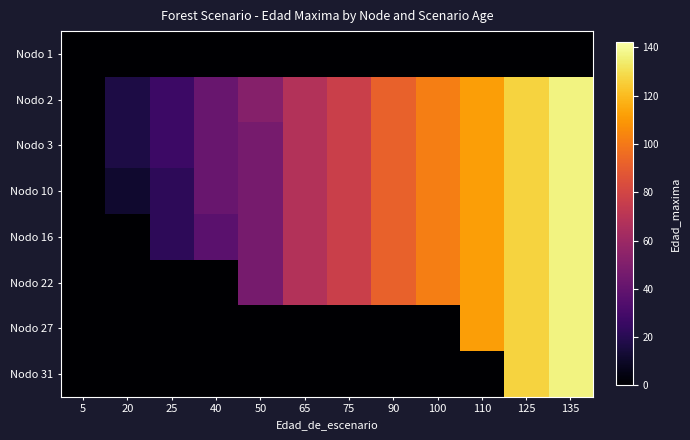

Which category has the highest value across all series?

135